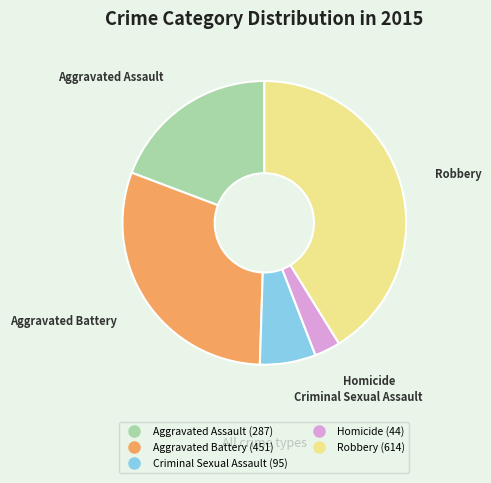

Does Aggravated Assault account for over 50% of the chart?

No